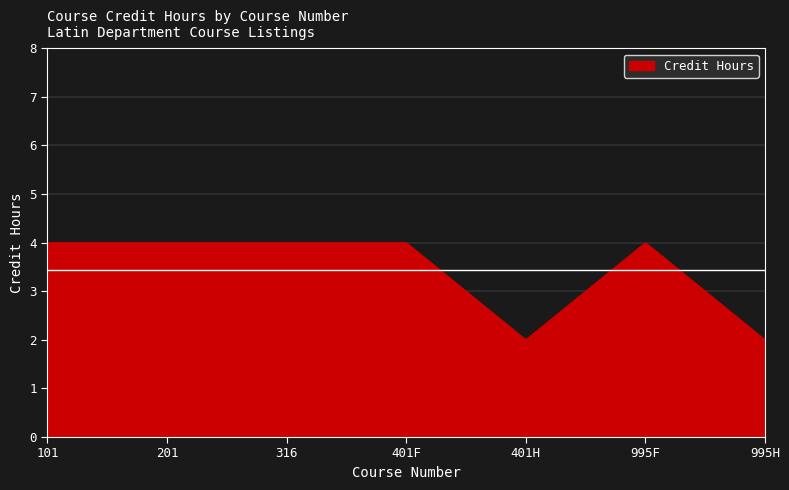

What is the smallest value displayed?

2.0